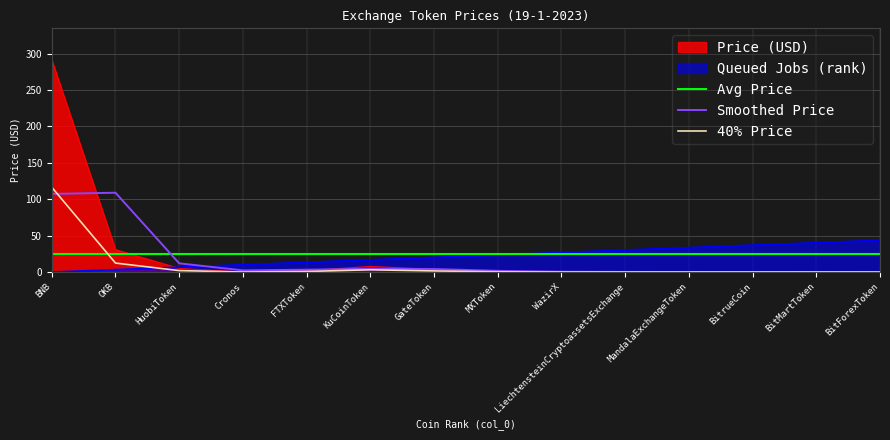

What is the label of the 4th point from the left?

Cronos